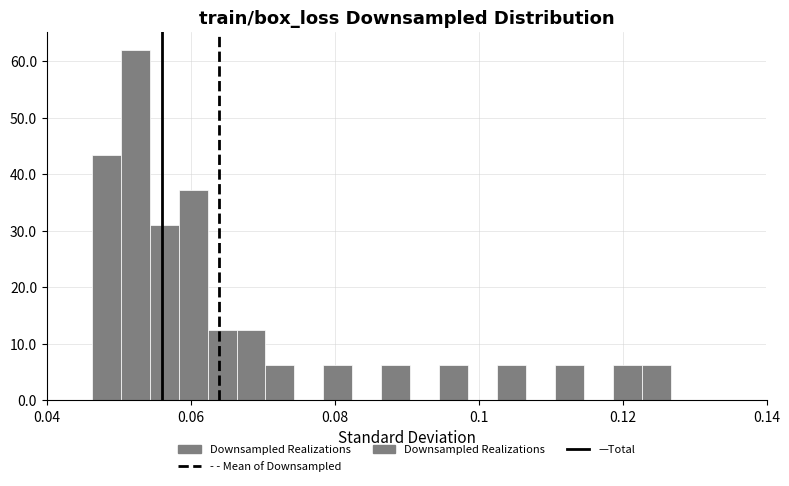

Around what value on the x-axis is the tallest bar? Give the approximate position of its centre, as read against the axis.

0.052